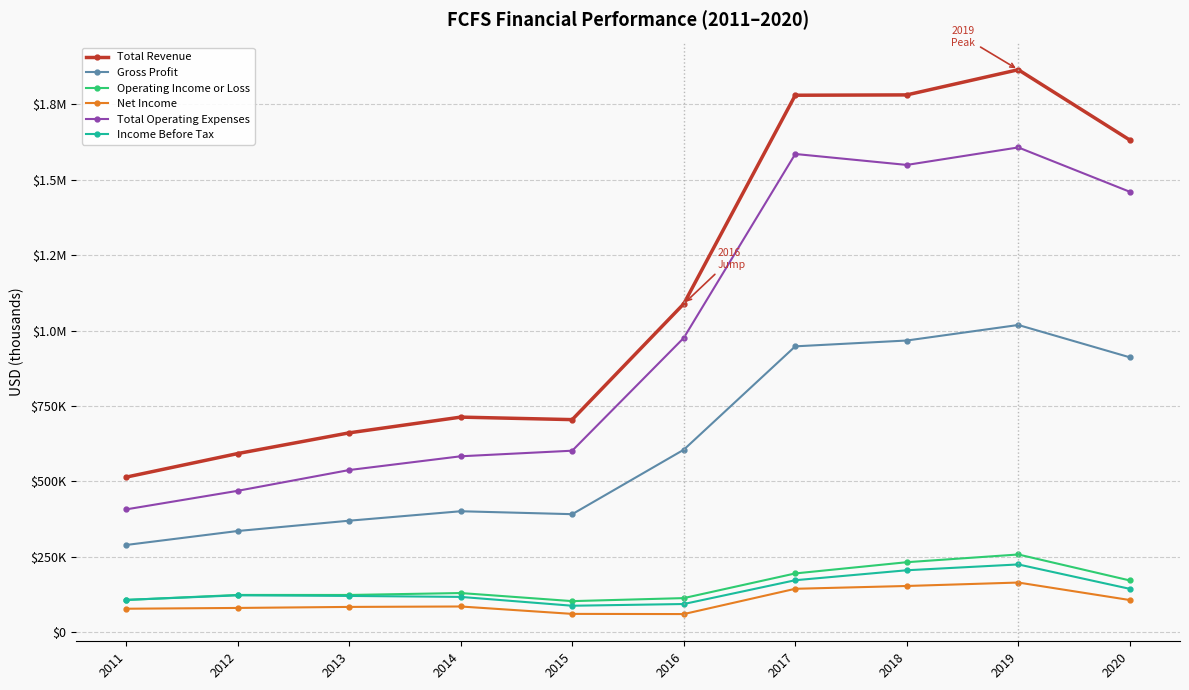

What is the difference between the highest and lowest values at 2018?

1627700